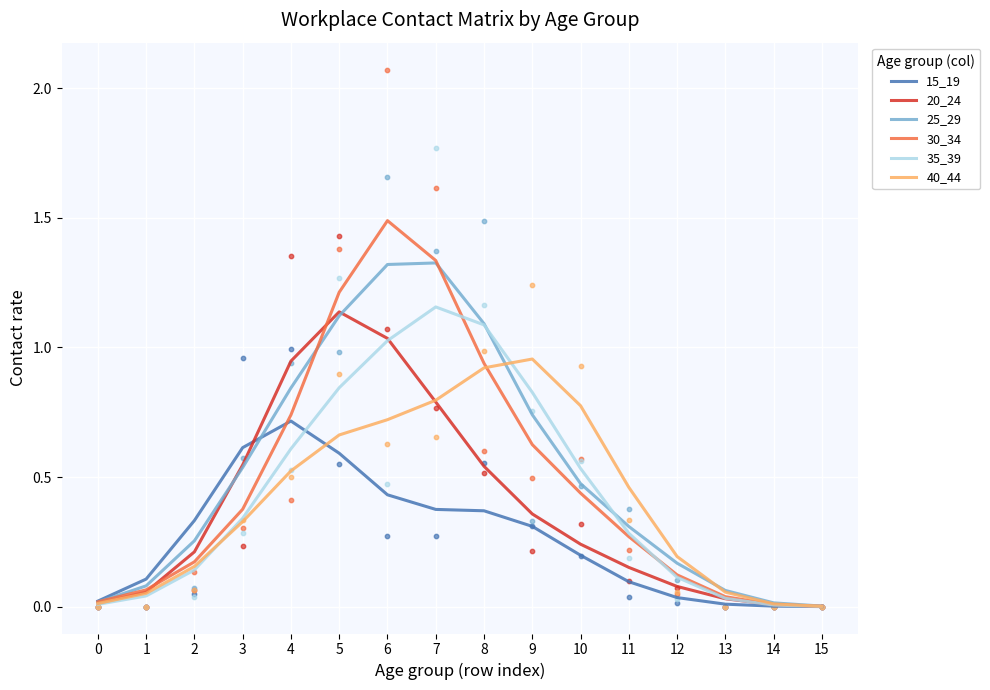

Which series contains the highest Y value?

30_34